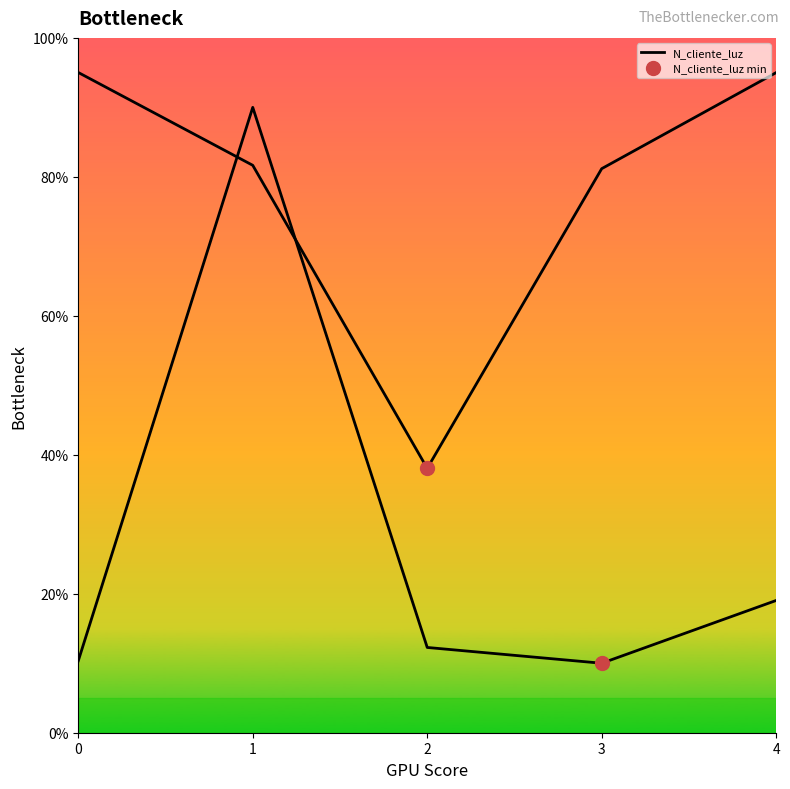

Reading right to left, list all the values displayed in this chart.

4=19.0	3=10.0	2=12.3	1=90.0	0=10.3